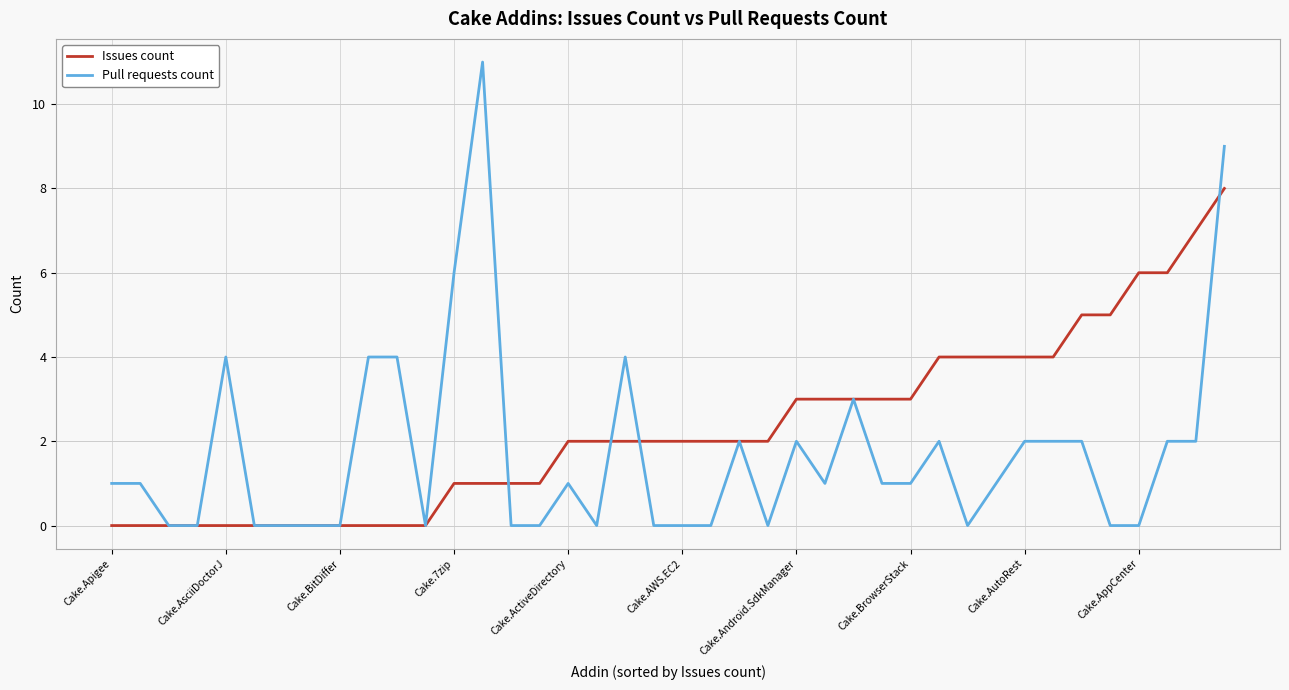

List the series in order of their peak value, highest first.

Pull requests count, Issues count